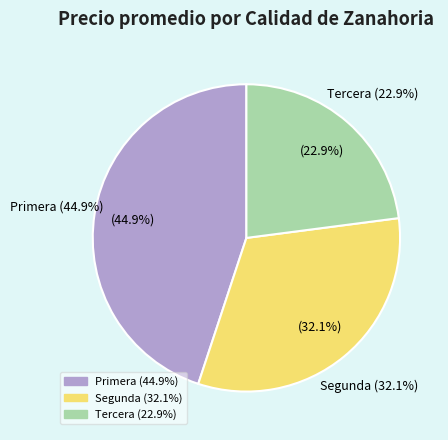

Between Primera and Segunda, which is larger?

Primera